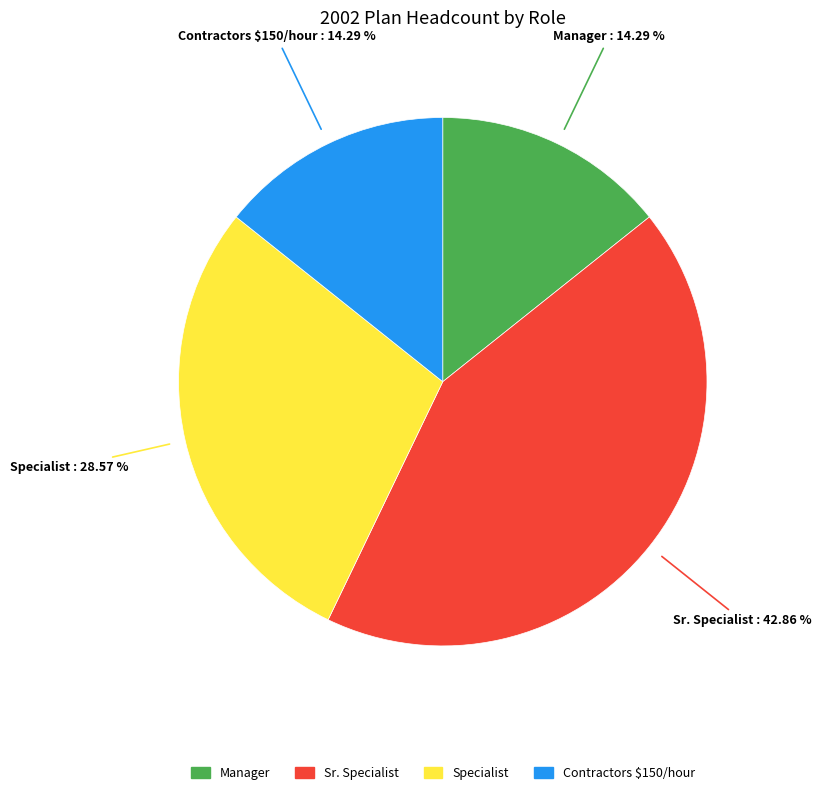

Is it true that Manager is 14% of the pie?

True